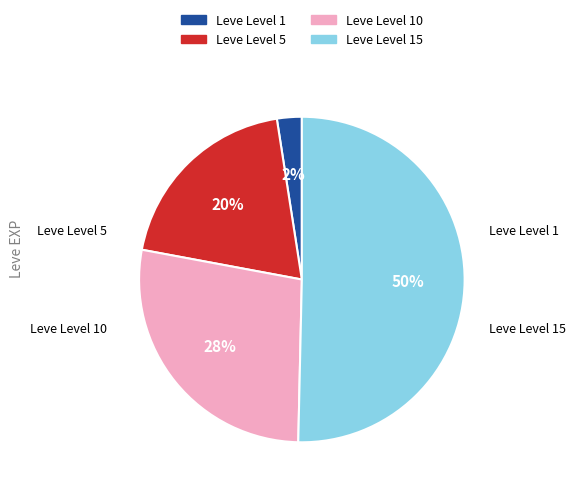

To the nearest percent, what is the average slice percentage?

25%